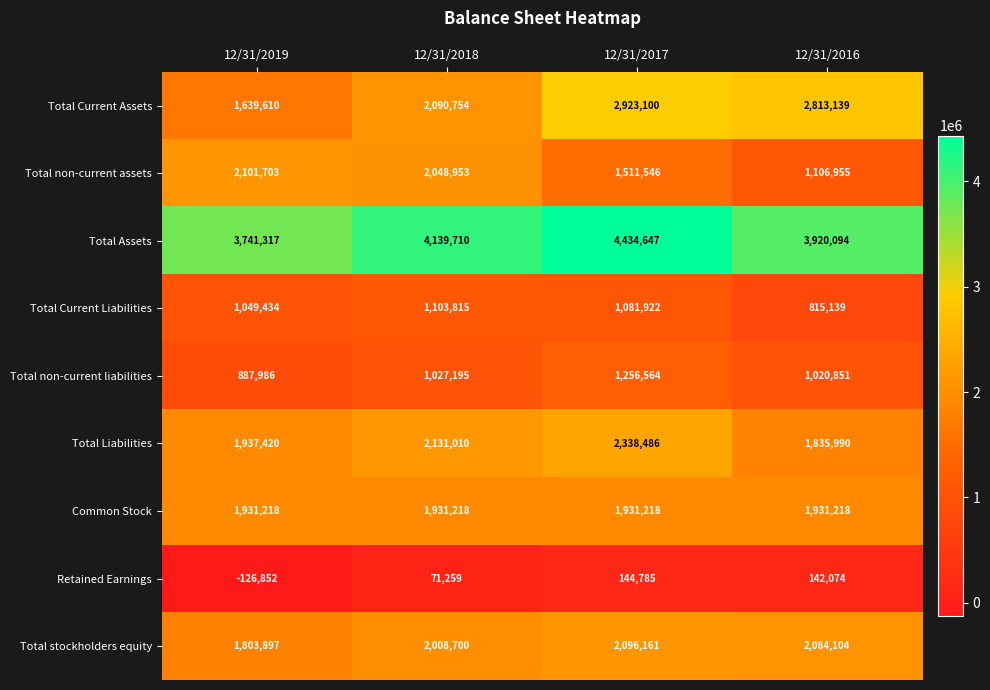

True or false: Total Assets has a value of 3741317 at 12/31/2019.

True